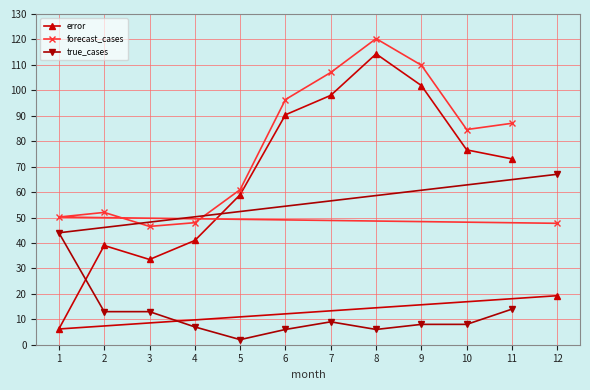

Rank the series at 12 from highest to lowest value.

true_cases, forecast_cases, error